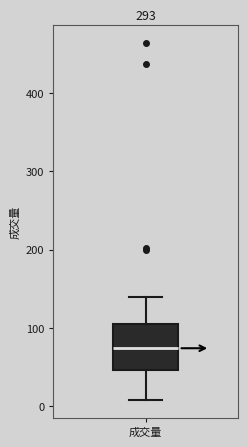

Read this box plot against the y-axis: the position of the median line, the range covered by the box, and the ends of both whiskers. The values are not printed on the chart, so give them approximately, as read against the axis.

median 70, box 50 to 110, whiskers 10 to 140